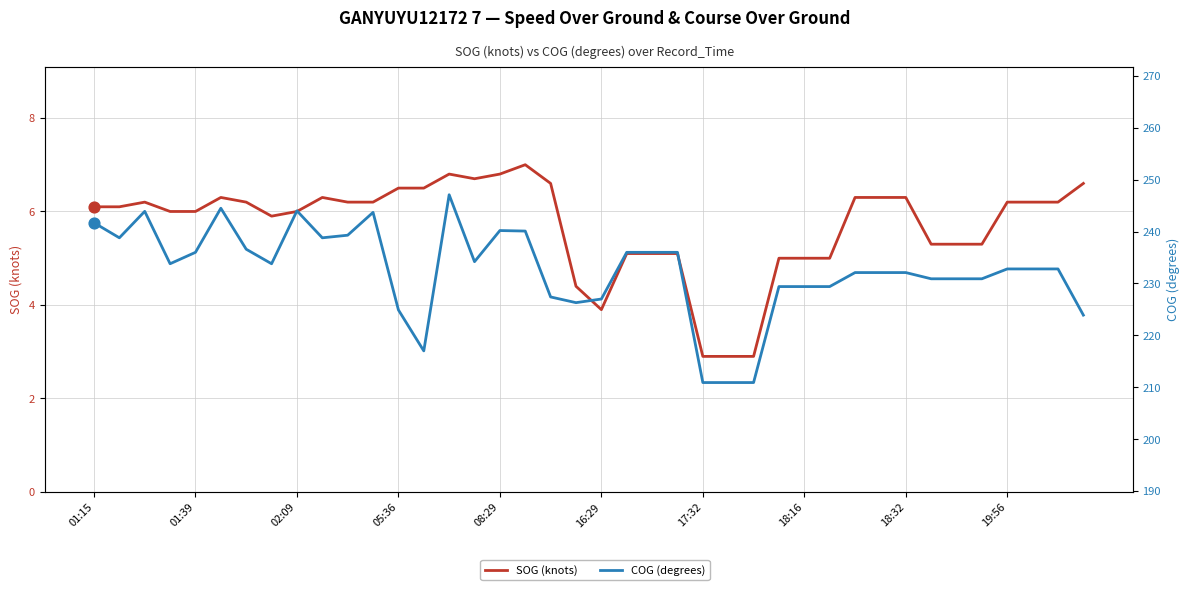

Which series has the widest spread of Y values?

COG (degrees)